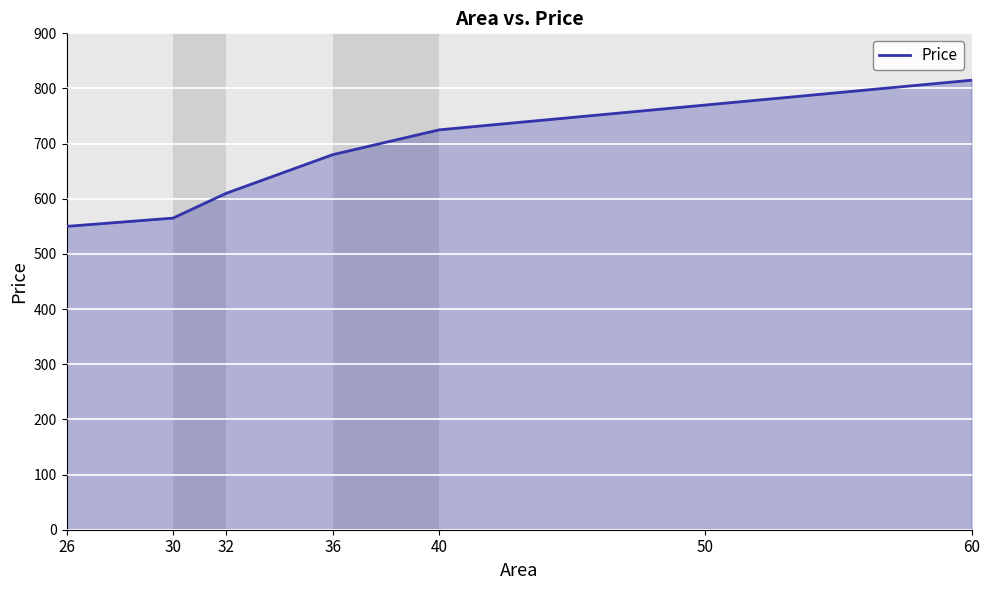

What is the smallest value displayed?

550